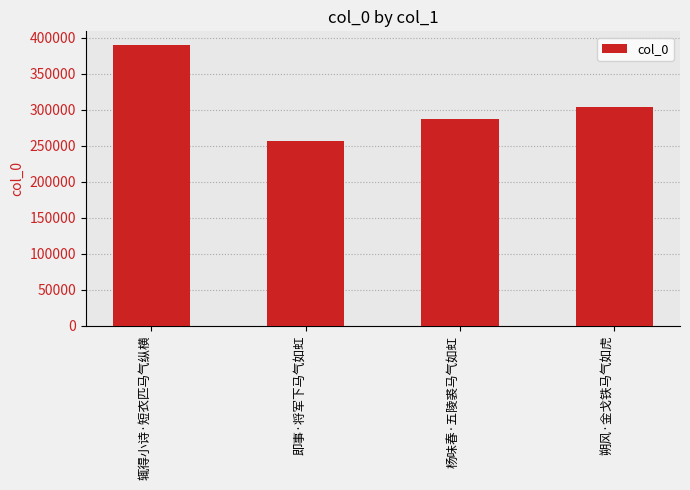

Rank the categories by value from lowest to highest.

即事·将军下马气如虹, 杨味春·五陵裘马气如虹, 朔风·金戈铁马气如虎, 辄得小诗·短衣匹马气纵横